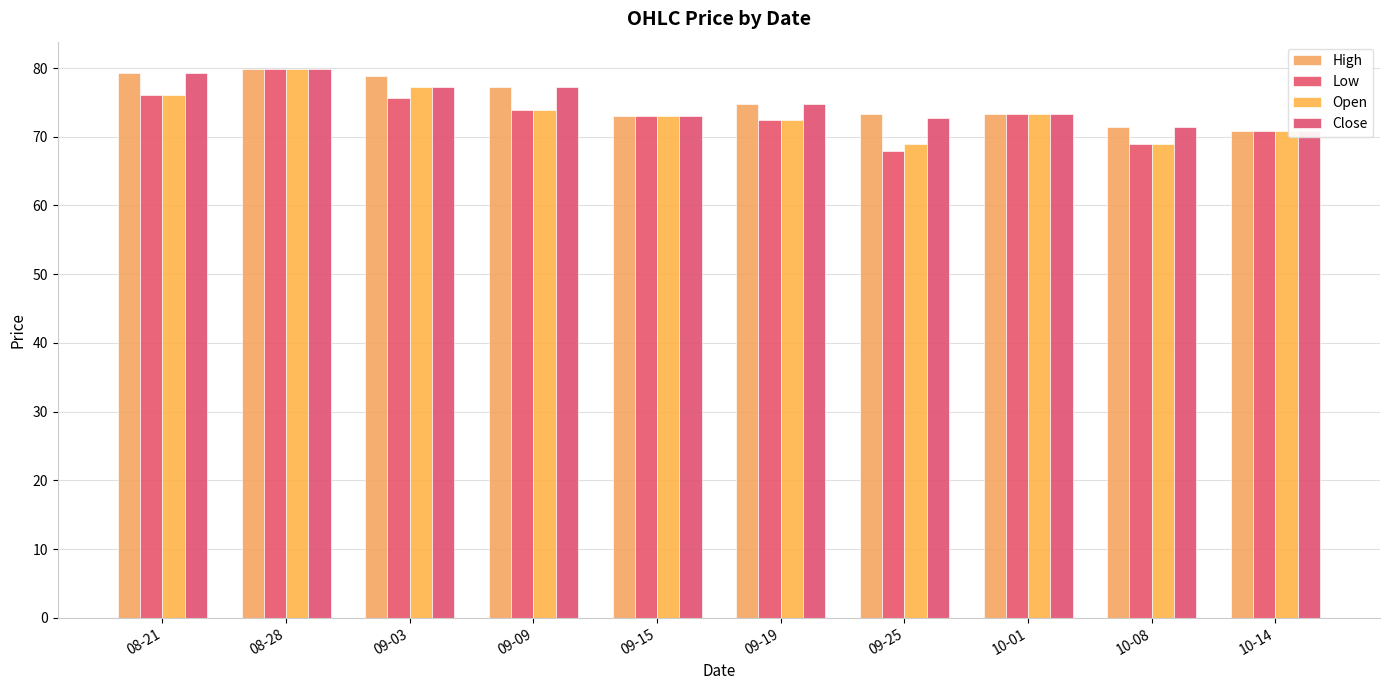

Between 09-25 and 09-15, which is larger?

09-25